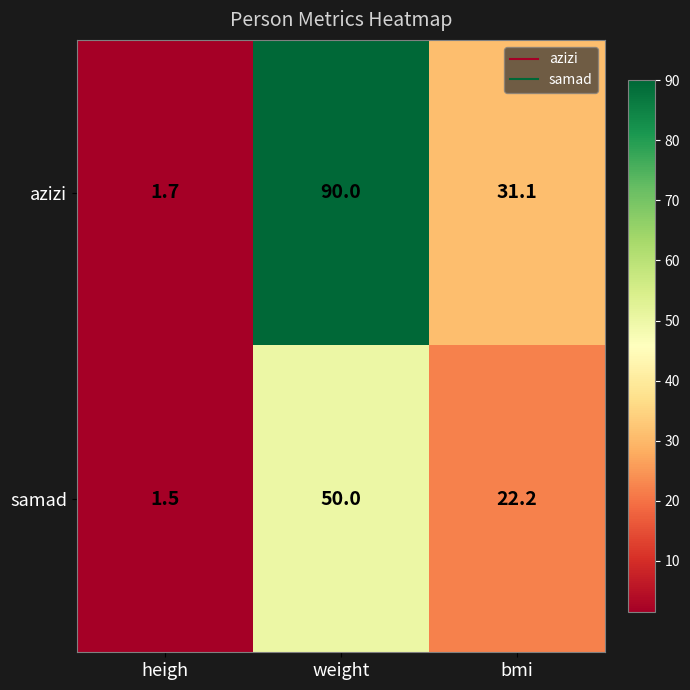

Rank the series by their average value, from lowest to highest.

samad, azizi